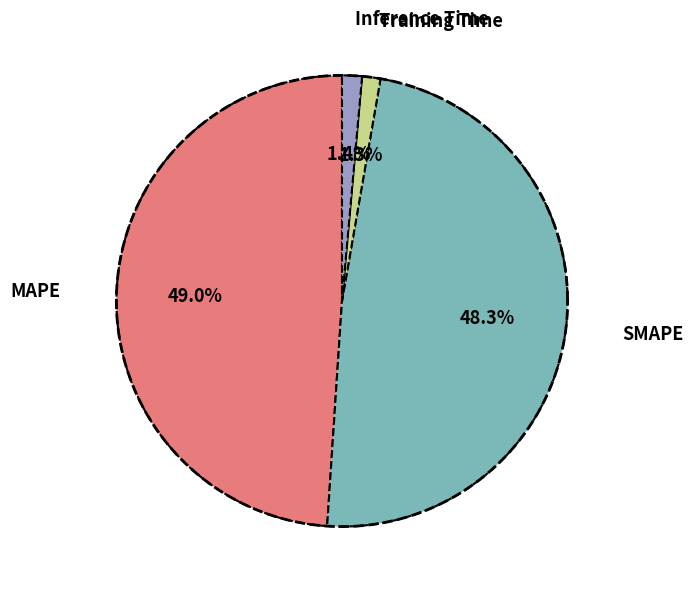

Rank the categories by value from lowest to highest.

Training Time, Inference Time, SMAPE, MAPE